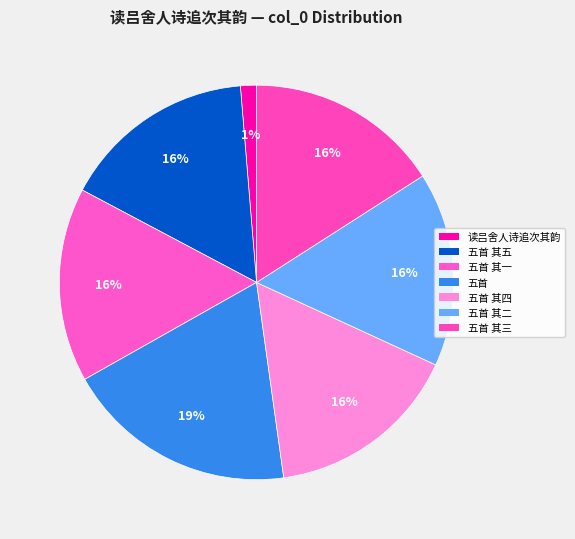

To the nearest percent, what is the average slice percentage?

14%